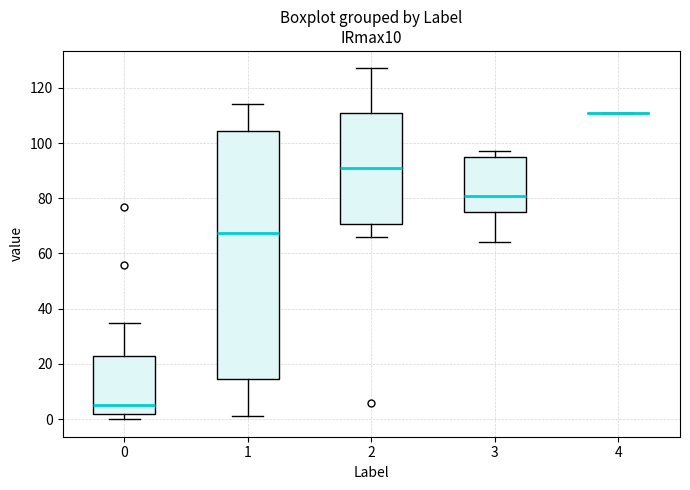

Reading left to right, transcribe this box plot: for each box, give where its median line is, the range the box spans, and where its two whiskers end, as read against the y-axis. The values are not printed on the chart, so give them approximately, as read against the axis.

0: median 6, box 2 to 24, whiskers 0 to 36
1: median 68, box 14 to 104, whiskers 2 to 114
2: median 92, box 70 to 112, whiskers 66 to 128
3: median 82, box 76 to 96, whiskers 64 to 98
4: box collapsed to a line at 112, whiskers 112 to 112